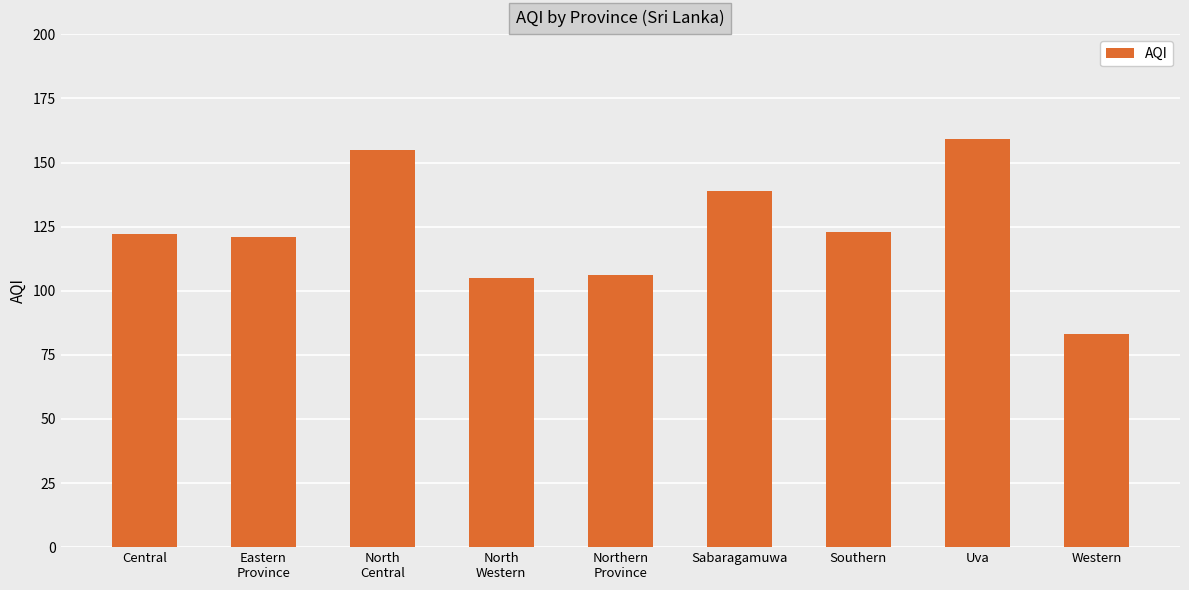

Reading left to right, list all the values displayed in this chart.

Central=122	Eastern
Province=121	North
Central=155	North
Western=105	Northern
Province=106	Sabaragamuwa=139	Southern=123	Uva=159	Western=83